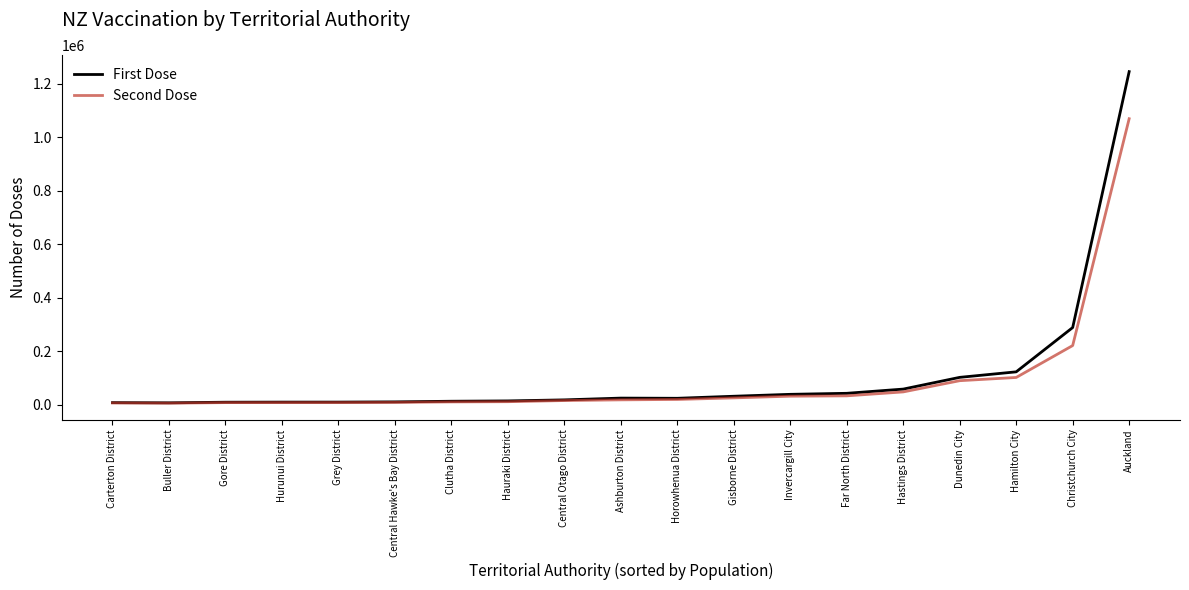

What are all the series names shown in the legend?

First Dose, Second Dose